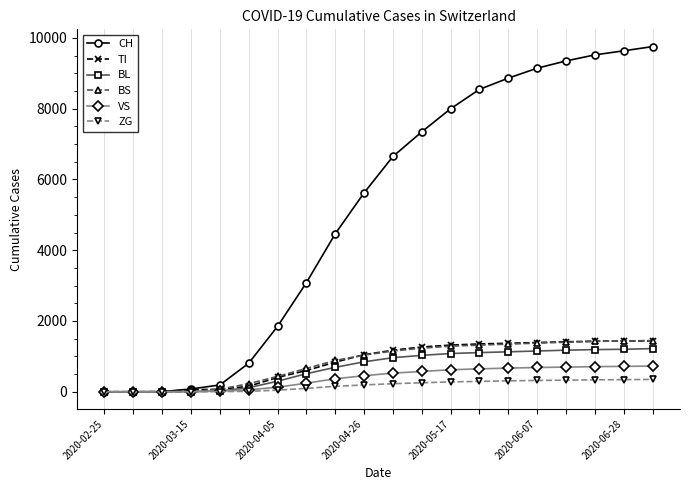

Which series has the largest range (max minus min)?

CH